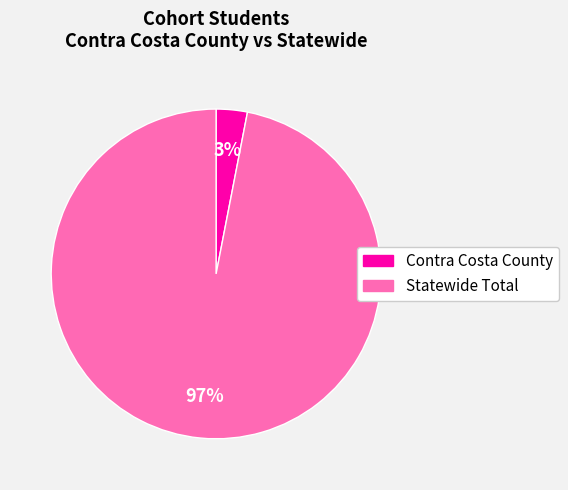

Do Statewide Total and Contra Costa County together represent more than half of the pie?

Yes